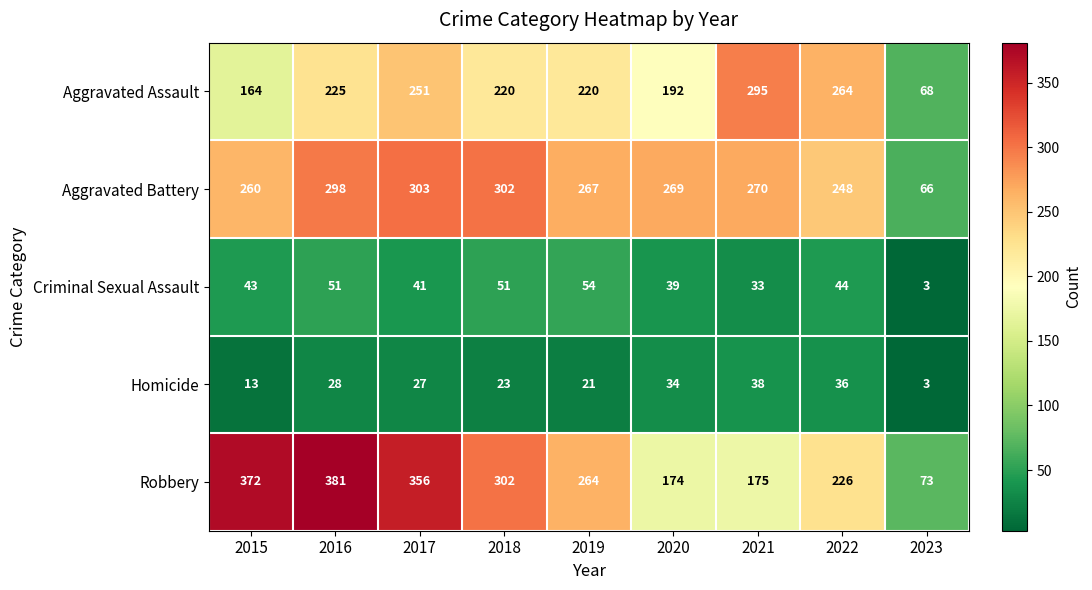

How many series are shown in this chart?

5